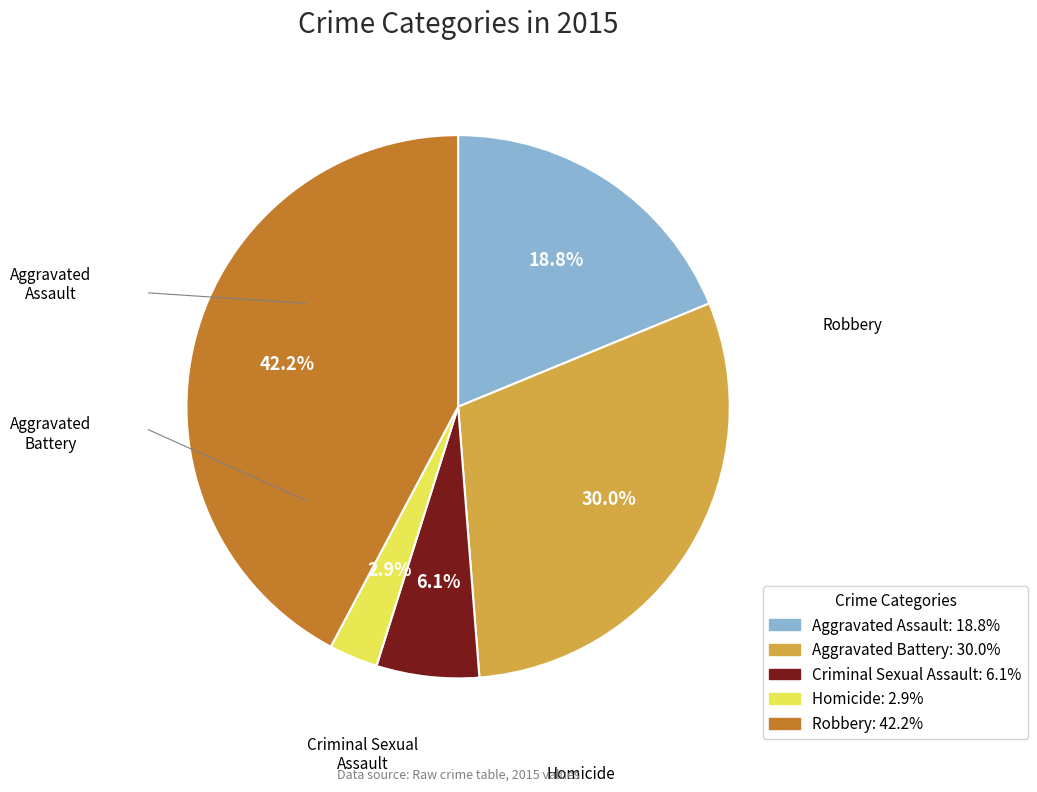

To the nearest percent, what portion does Criminal Sexual Assault represent?

6%